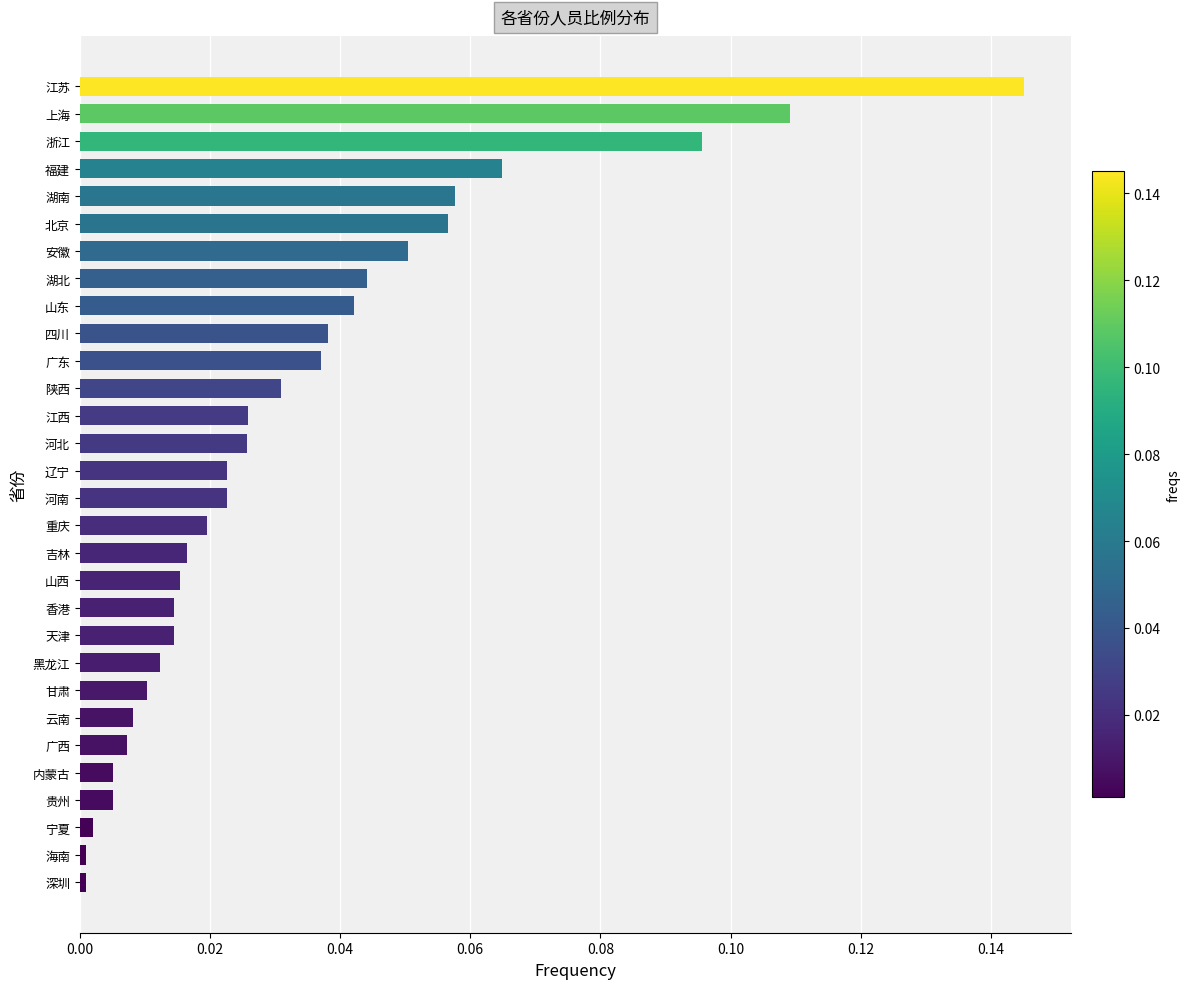

What is the sum of all values?

1.0